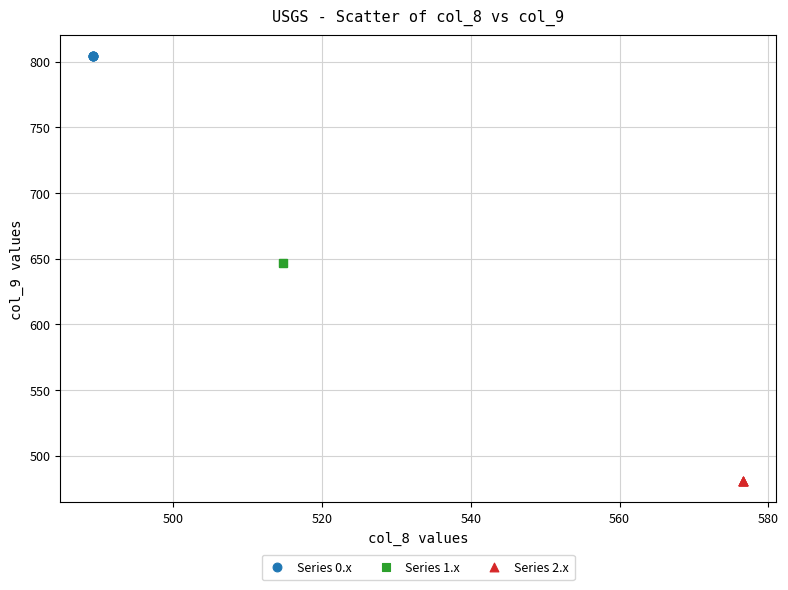

Which series contains the highest Y value?

Series 0.x